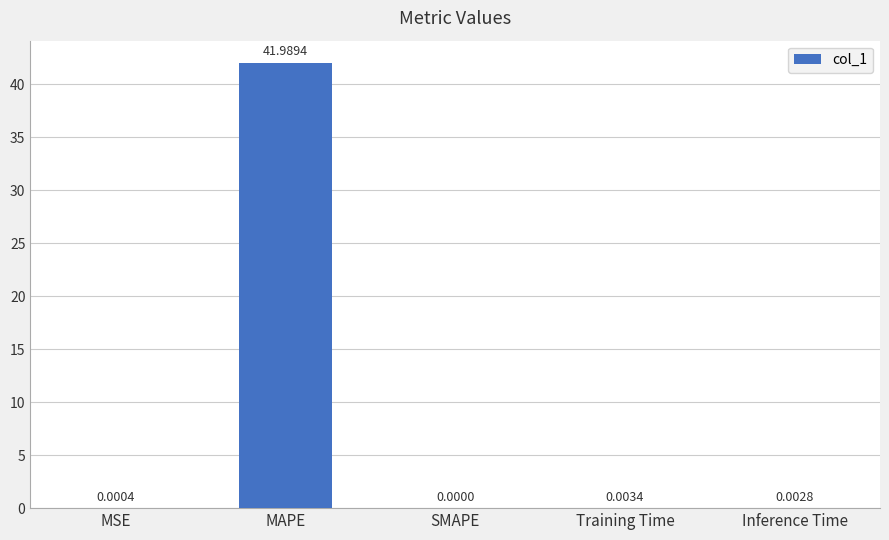

Which category has the highest value across all series?

MAPE